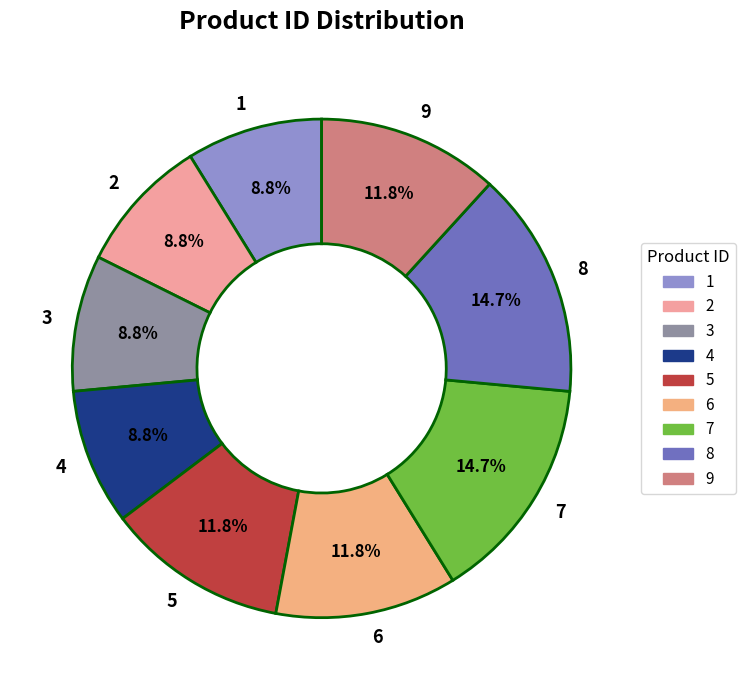

What percentage is the 5 slice, to the nearest percent?

12%